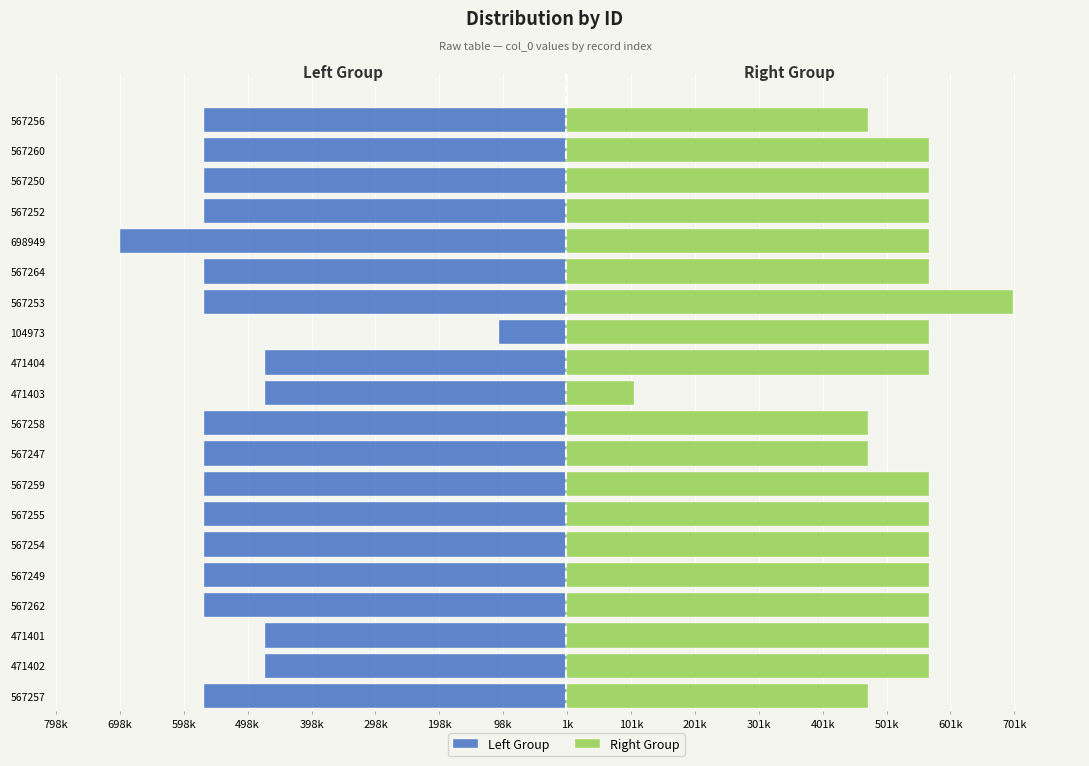

What is the minimum value for Left Group?

-698949